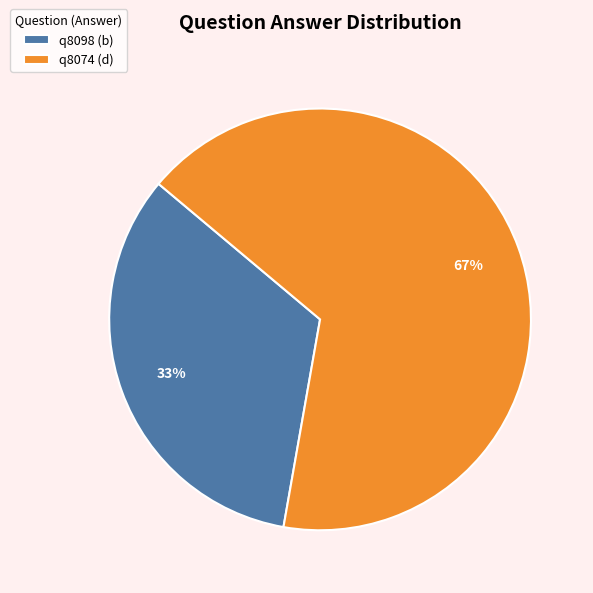

How many segments does this pie chart have?

2